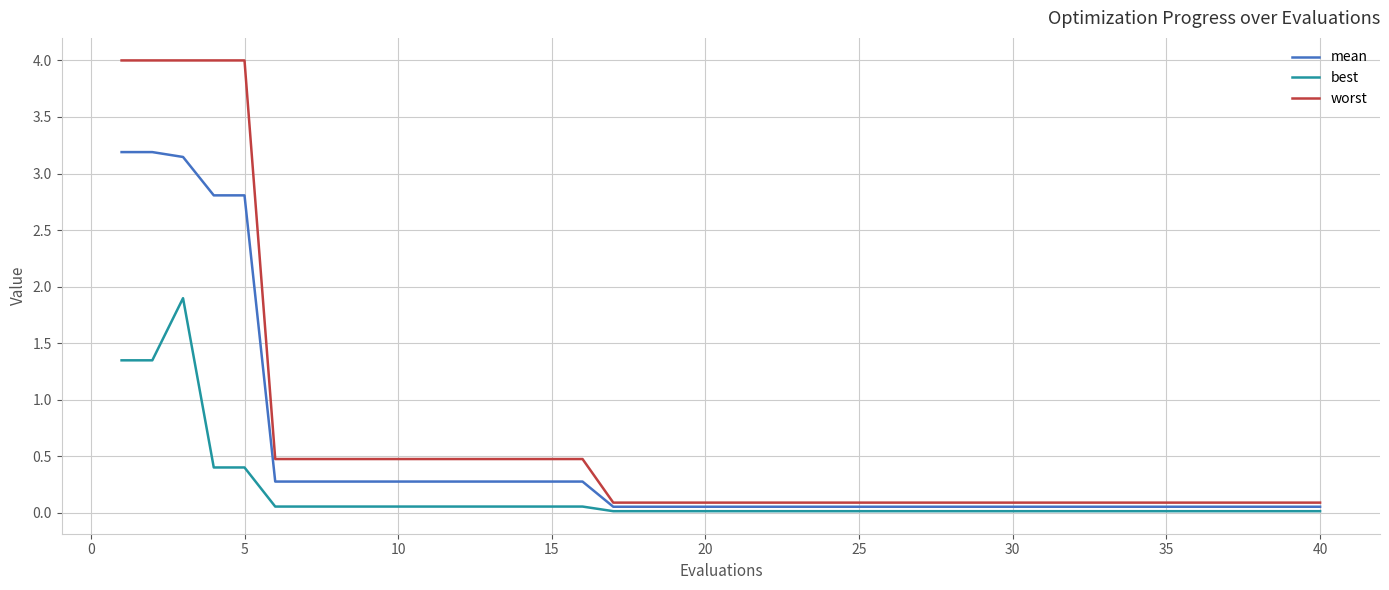

Which series has the largest total across all categories?

worst